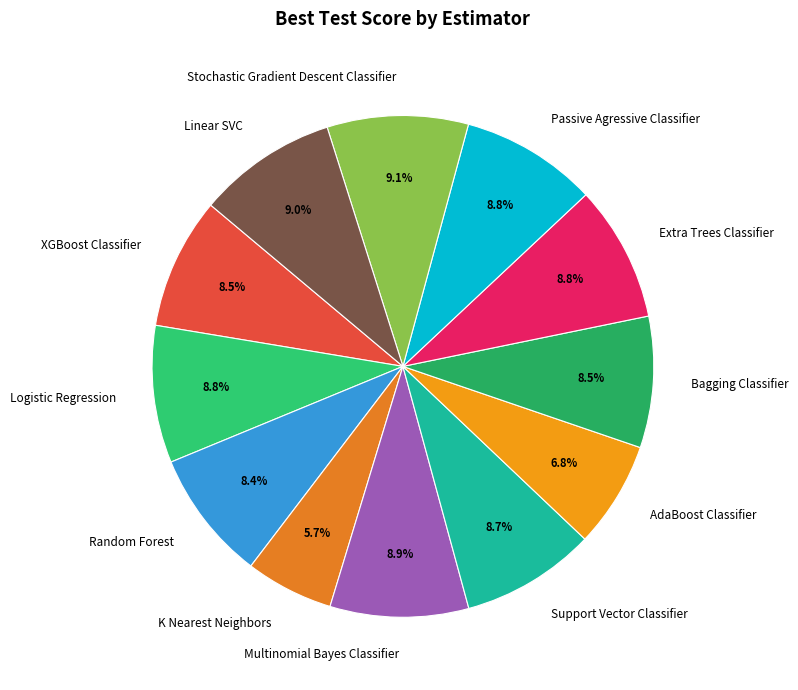

To the nearest percent, what is the difference between the K Nearest Neighbors and Random Forest slice percentages?

3%